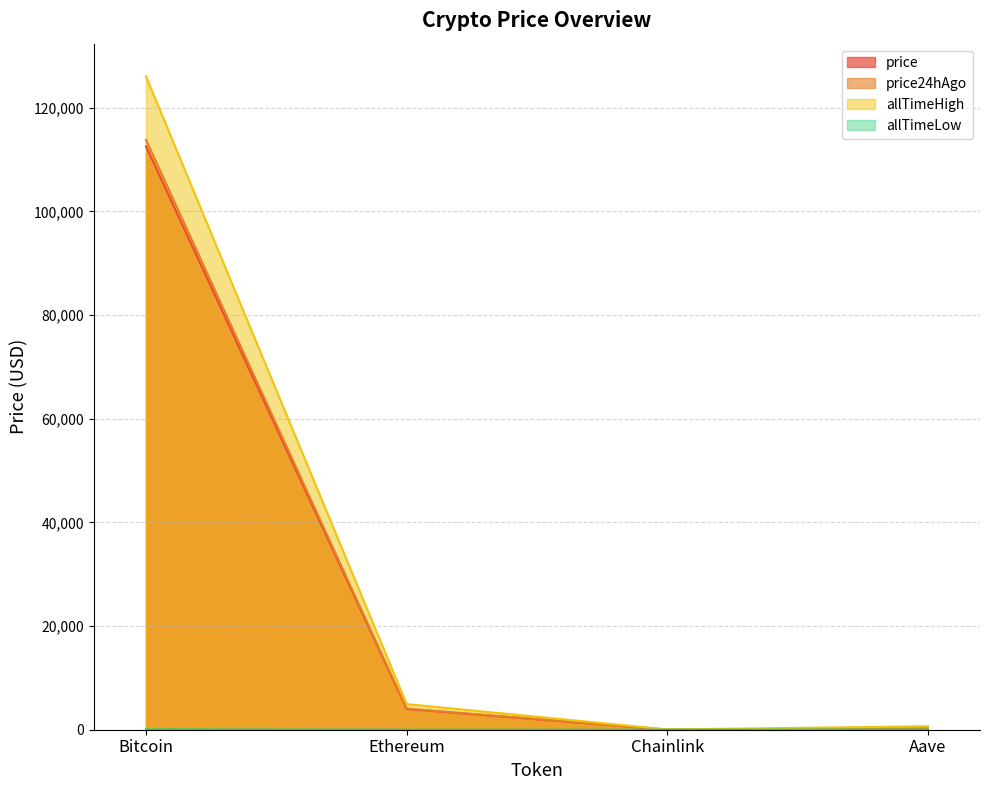

Between Ethereum and Chainlink, which series saw the biggest shift?

allTimeHigh